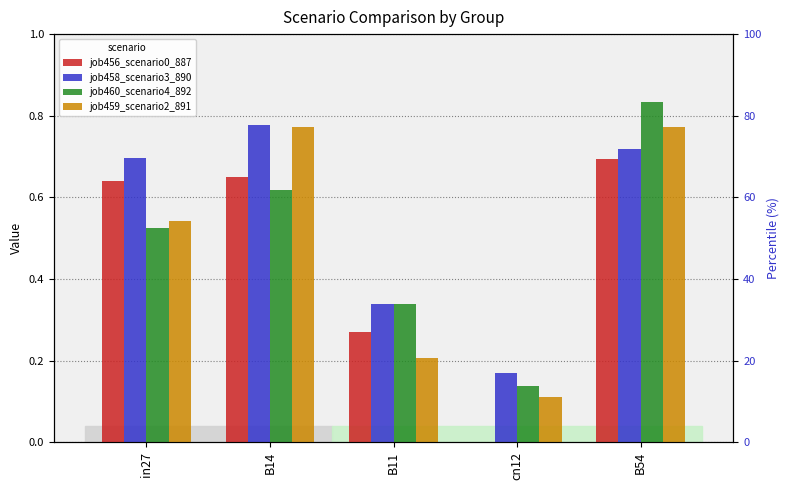

What are all the series names shown in the legend?

job456_scenario0_887, job458_scenario3_890, job460_scenario4_892, job459_scenario2_891